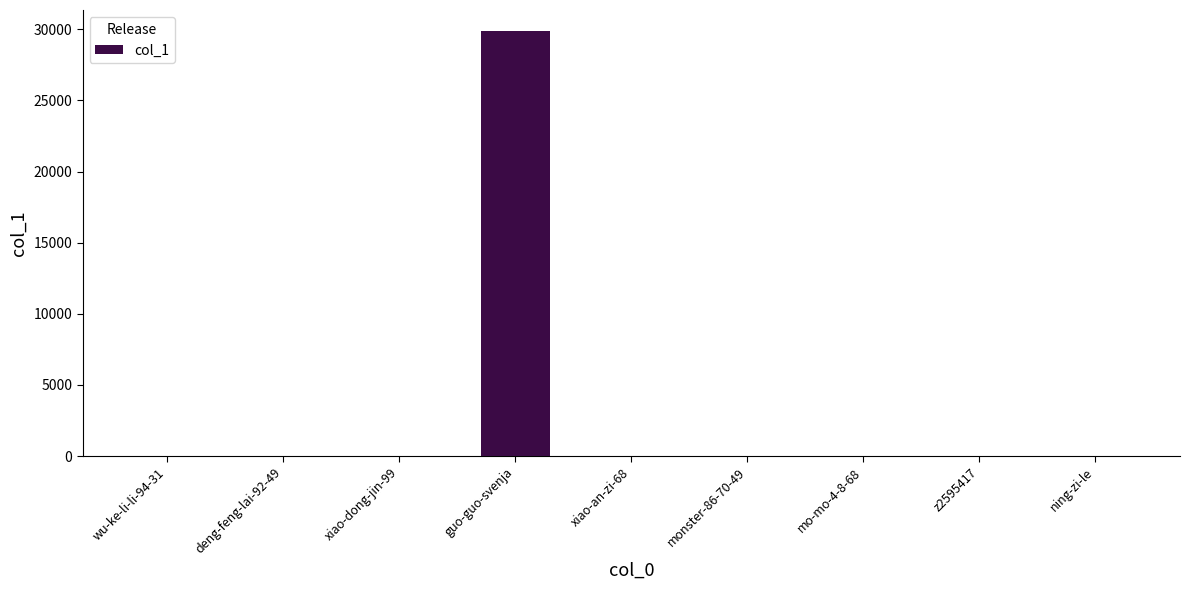

Is it true that the value at ning-zi-le is 1?

True